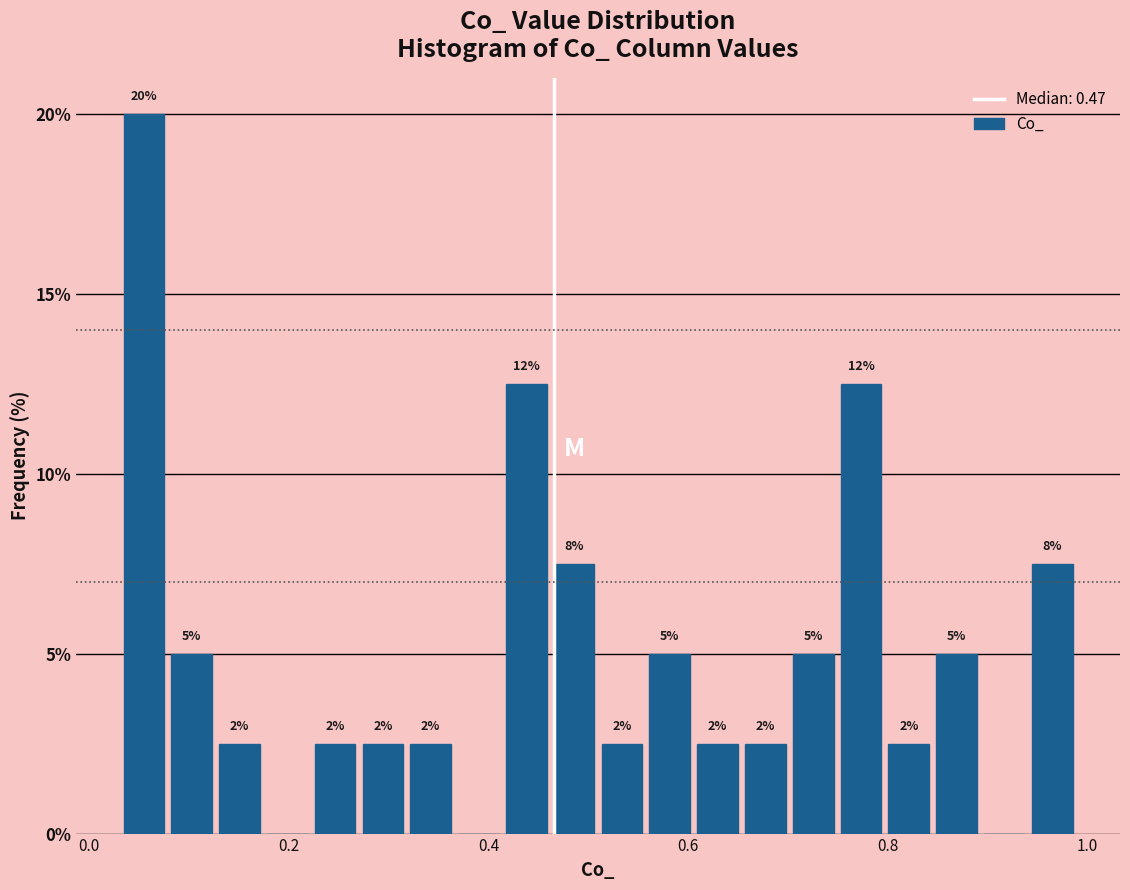

Around what value on the x-axis is the tallest bar? Give the approximate position of its centre, as read against the axis.

0.06